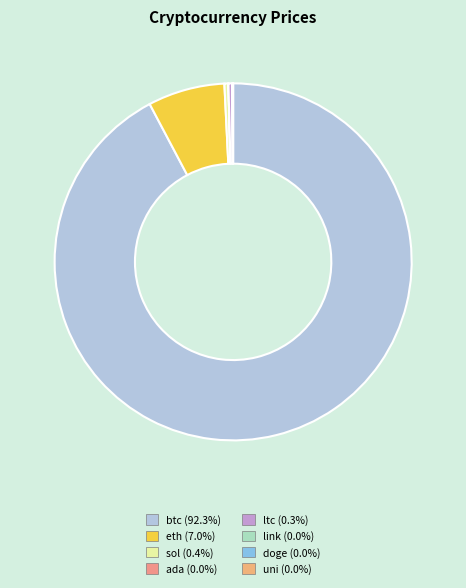

What is the majority slice?

btc